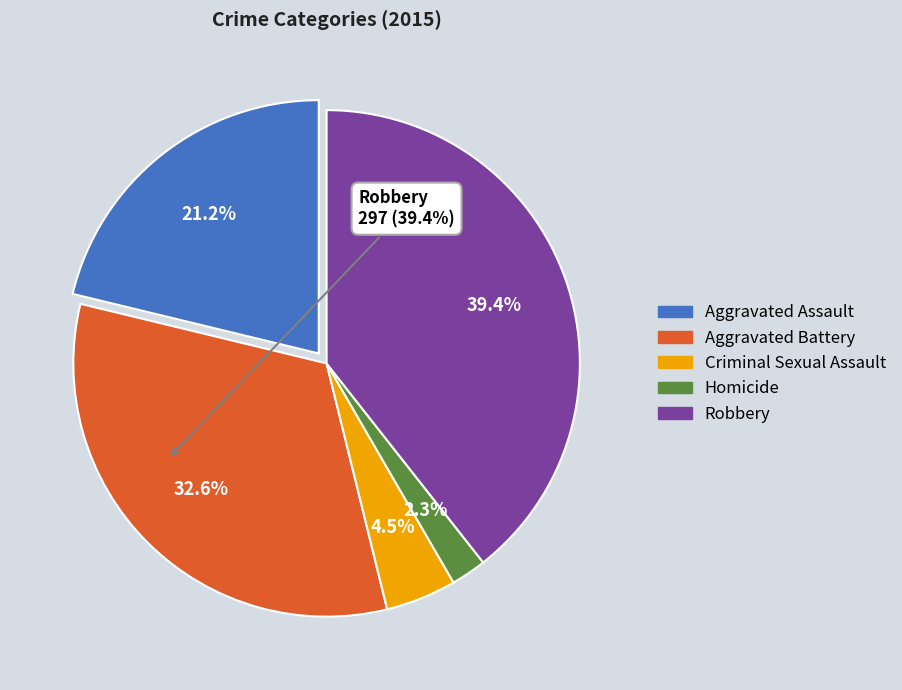

What is the ratio of the value at Aggravated Assault to the value at Aggravated Battery?

0.7